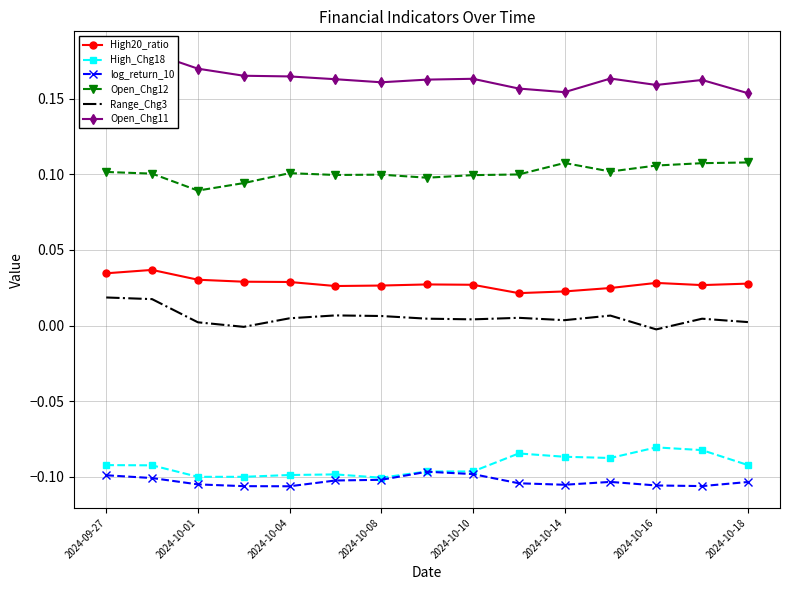

How many positive values does the Range_Chg3 series have?

13